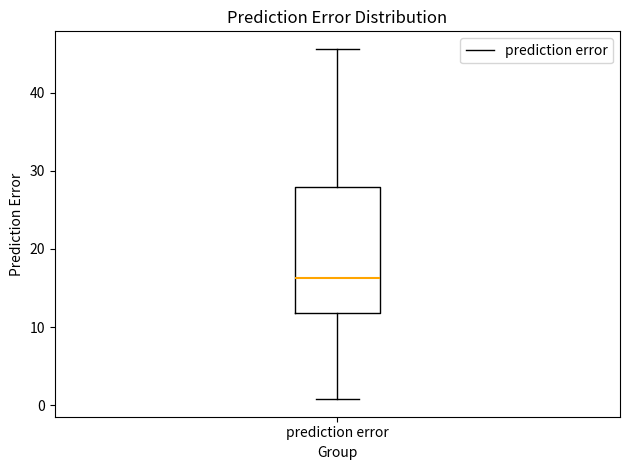

Read this box plot against the y-axis: the position of the median line, the range covered by the box, and the ends of both whiskers. The values are not printed on the chart, so give them approximately, as read against the axis.

median 16, box 12 to 28, whiskers 1 to 46